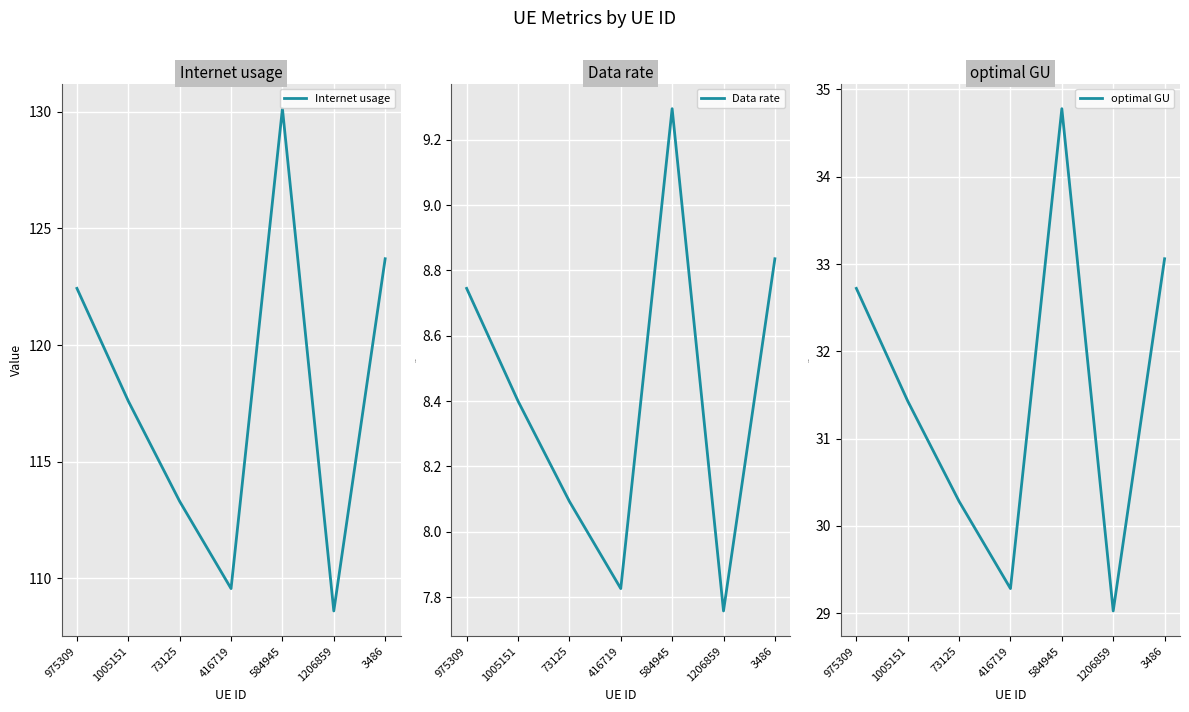

How many values in the optimal GU series are below 31?

3